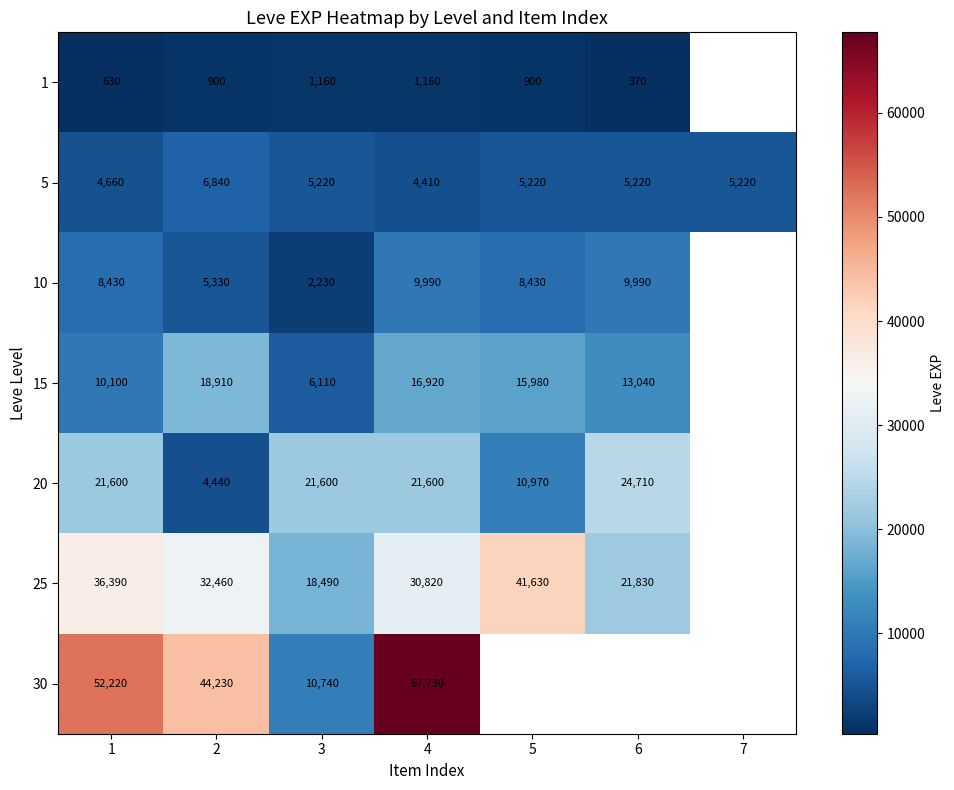

Rank the series at 1 from highest to lowest value.

30, 25, 20, 15, 10, 5, 1